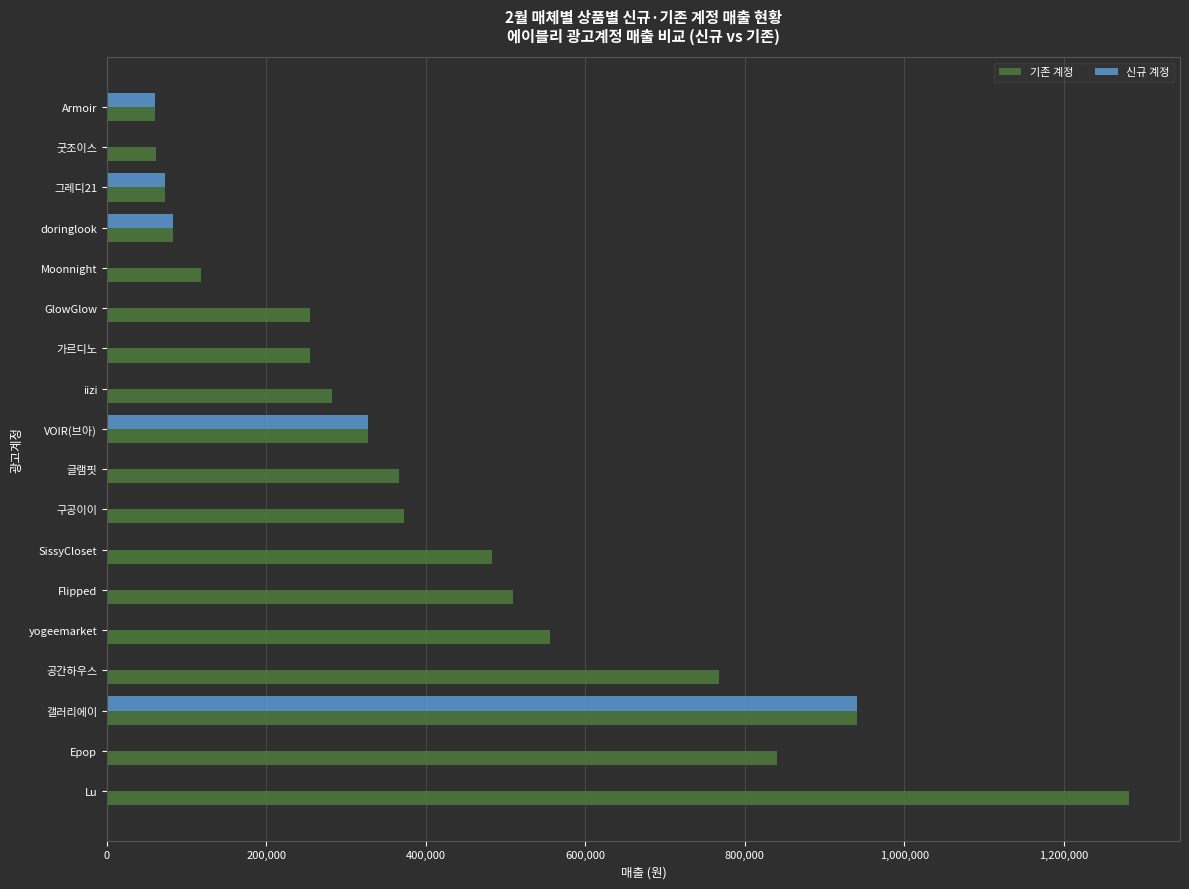

What is the maximum value shown in the chart?

1281941